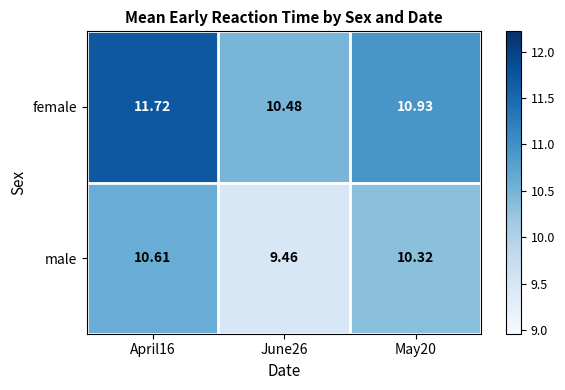

Which series has the largest total across all categories?

female